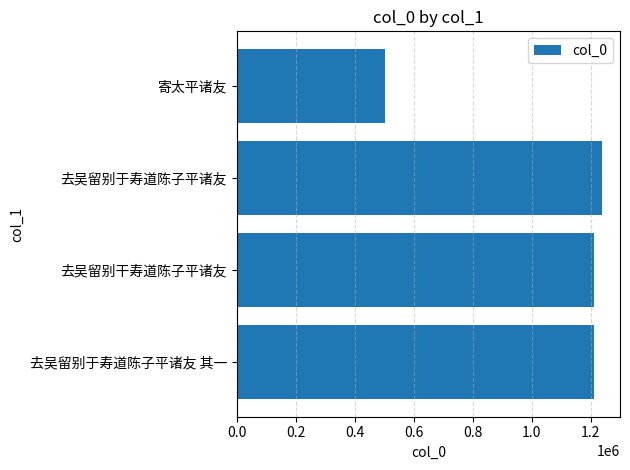

What is the approximate value at 寄太平诸友, to the nearest 100?

504300